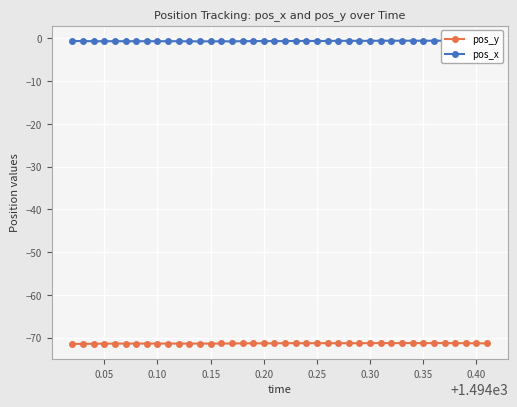

How many series are shown in this chart?

2